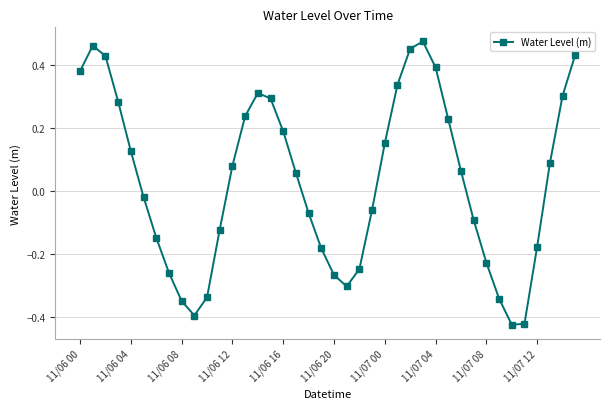

How many points are lower than both their immediate neighbors (excluding endpoints)?

3